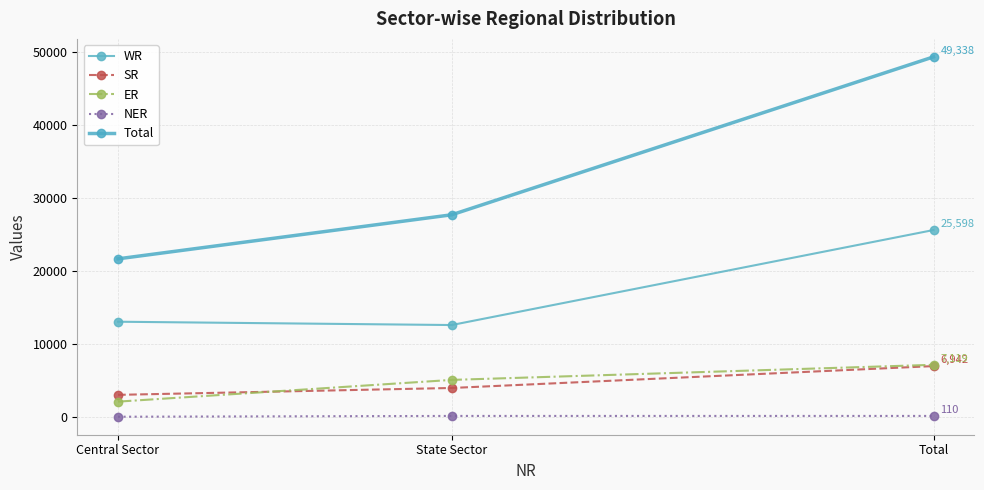

What is the total value across all series at Central Sector?

39746